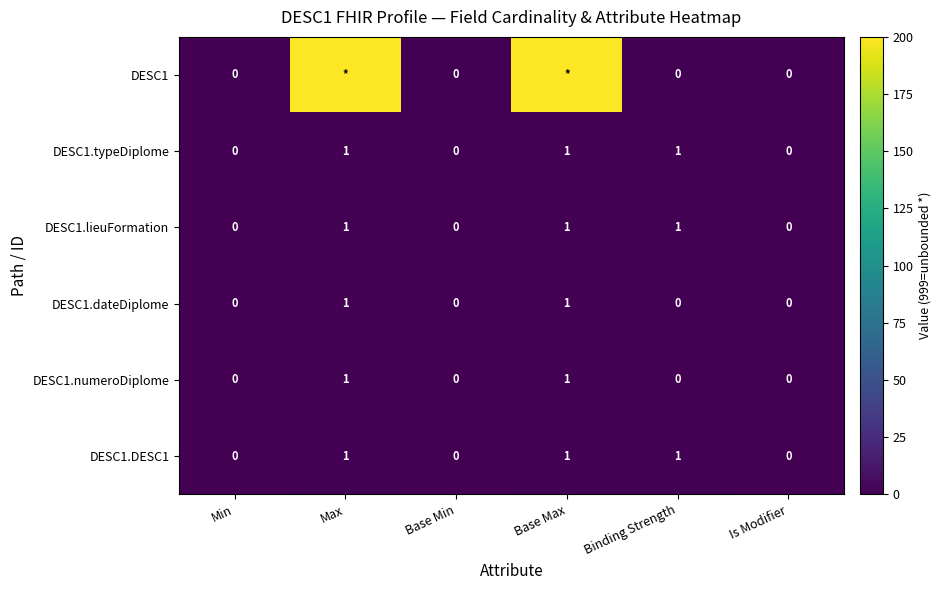

Between Is Modifier and Binding Strength, which is larger?

Is Modifier